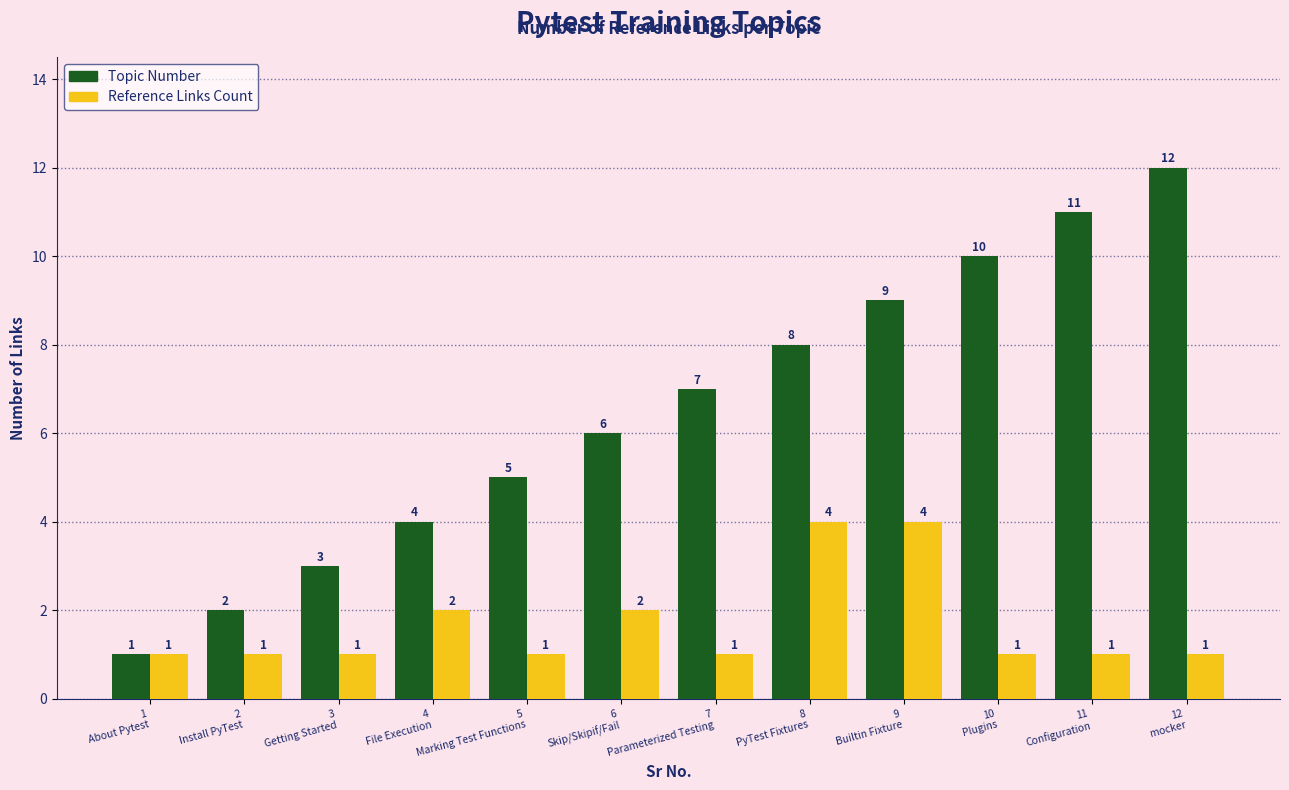

How many series are shown in this chart?

2